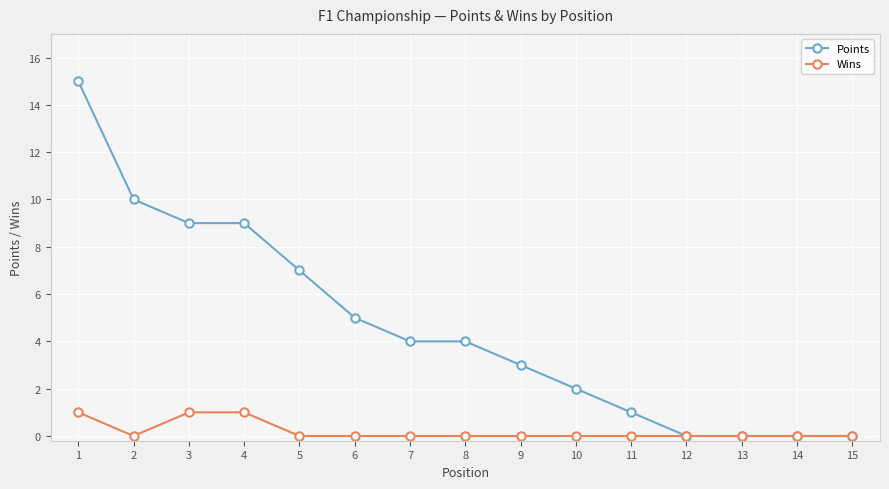

Is it true that Wins equals 1 at 3?

True